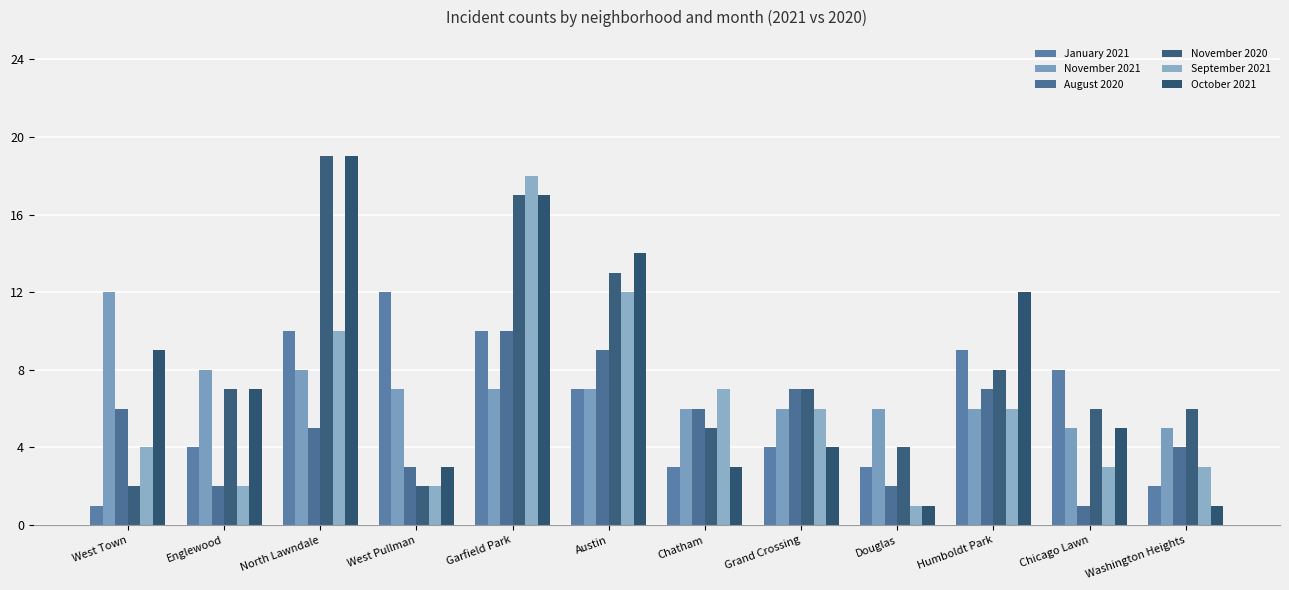

What is the sum of the November 2021 values at West Pullman and Chicago Lawn?

12